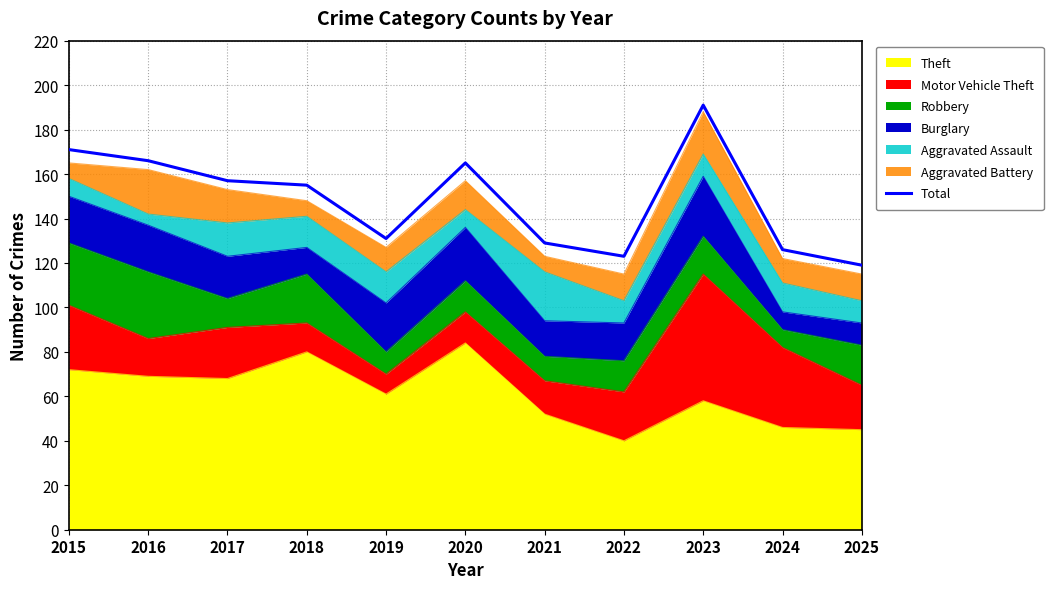

Rank the categories by value from highest to lowest.

2023, 2015, 2016, 2020, 2017, 2018, 2019, 2021, 2024, 2022, 2025